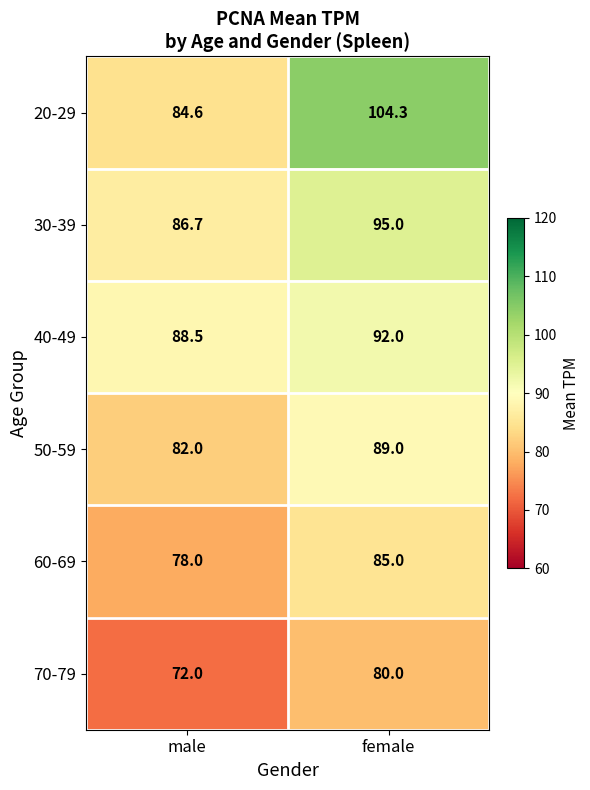

The 40-49 series shows 92.0 at female. True or false?

True